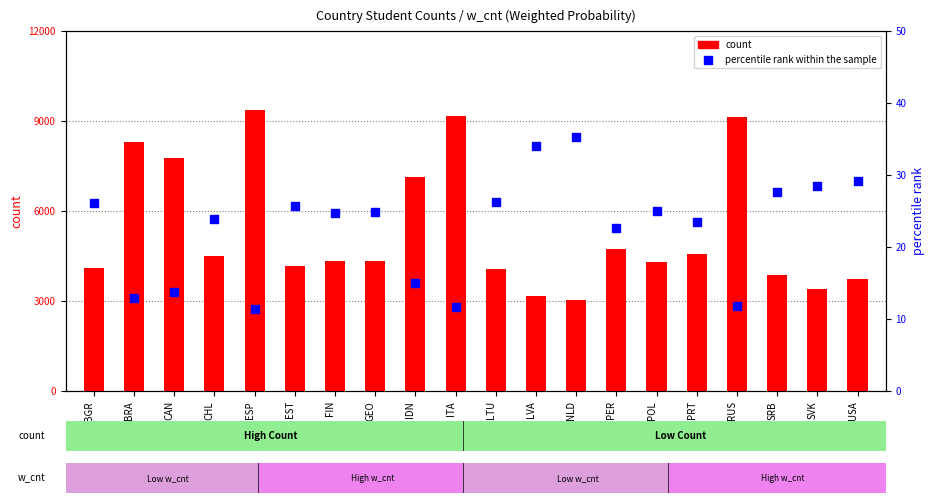

What are all the series names shown in the legend?

count, percentile rank within the sample